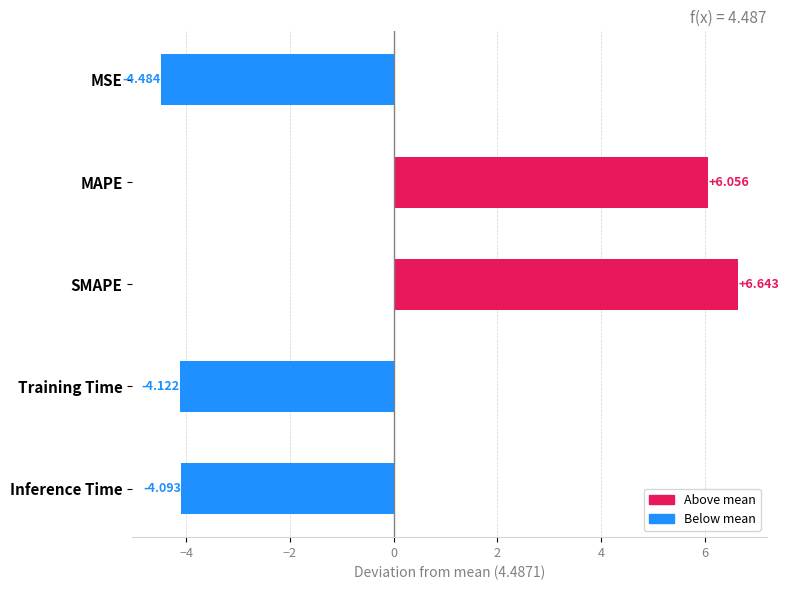

Rank the categories by value from highest to lowest.

SMAPE, MAPE, Inference Time, Training Time, MSE